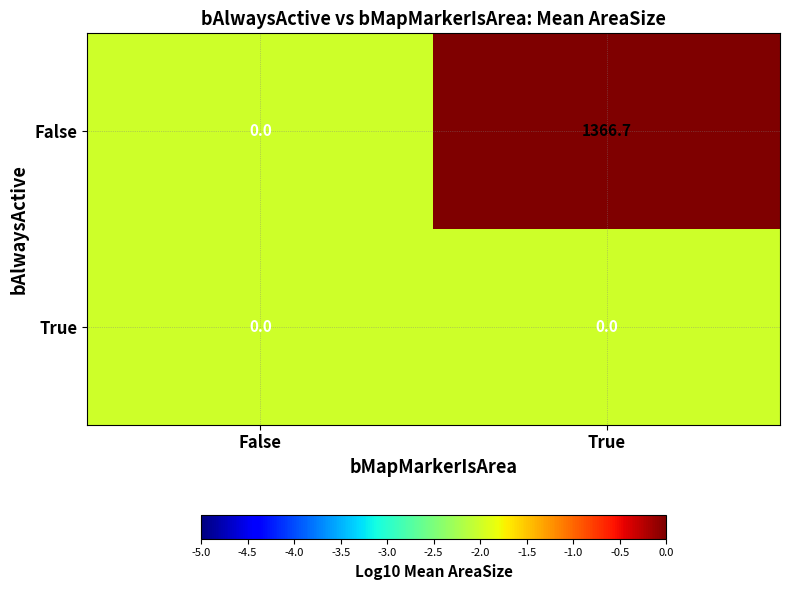

What is the total value across all series at False?

0.0